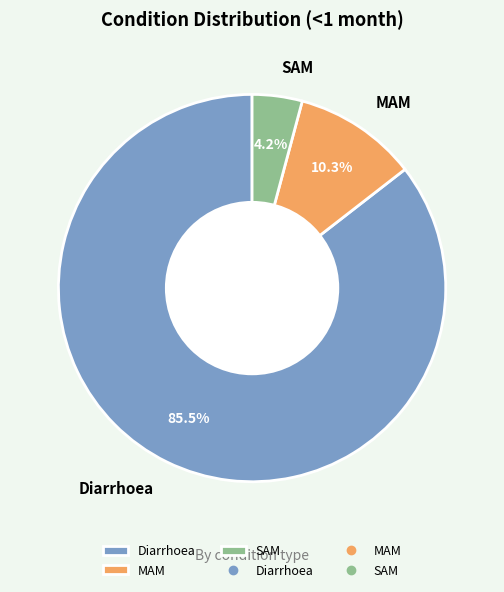

Which category has the smallest portion of the pie?

SAM